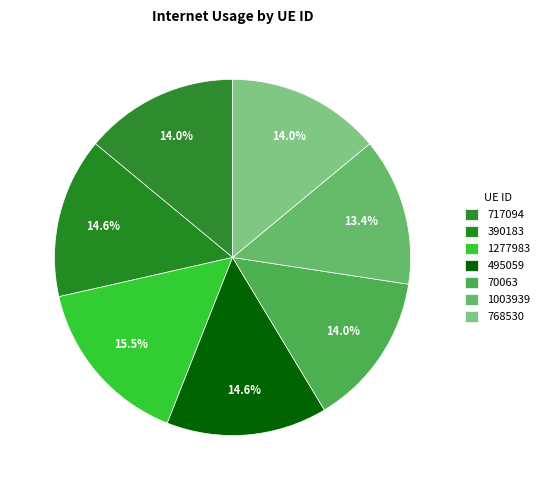

Count the number of slices in the pie.

7